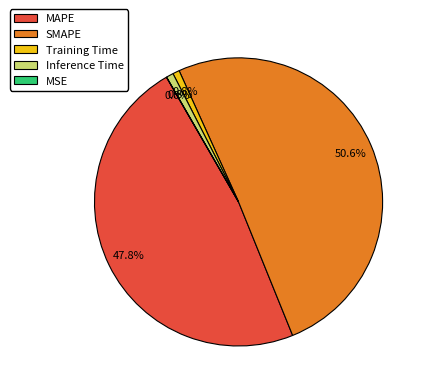

How much of the chart is everything except Inference Time?

99.2%